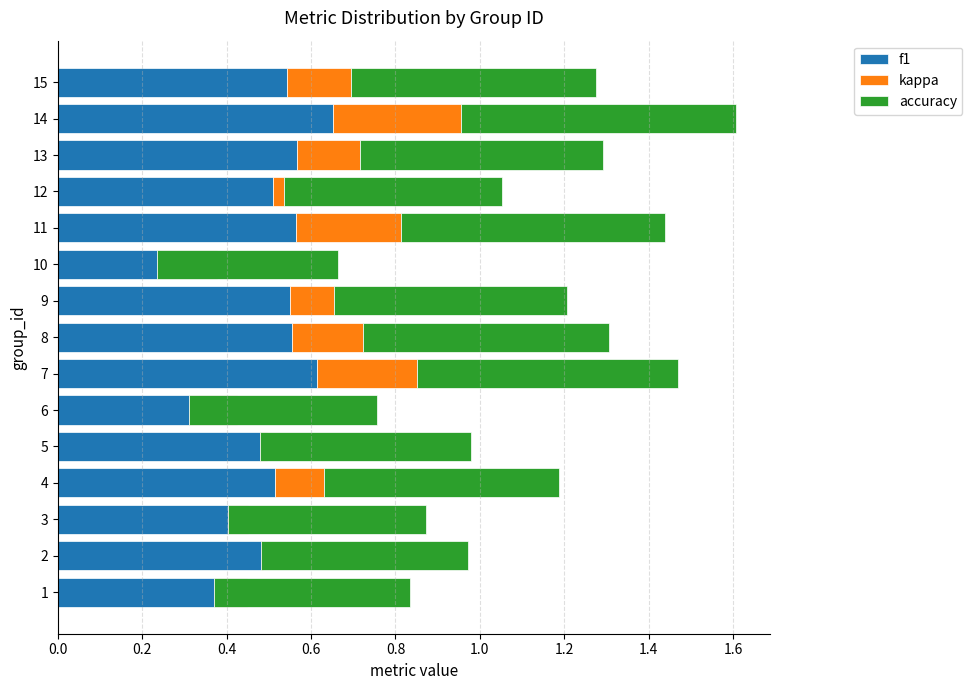

How many groups of bars are there?

15